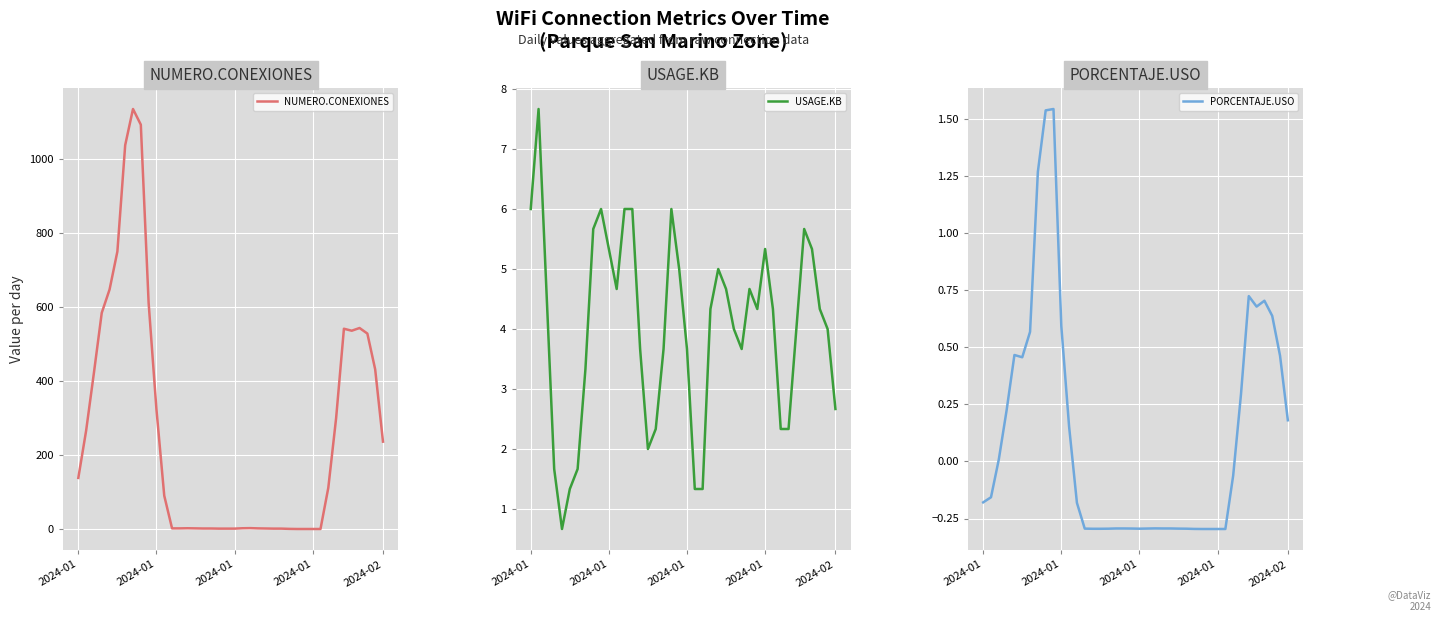

True or false: PORCENTAJE.USO and NUMERO.CONEXIONES cross at least once.

False